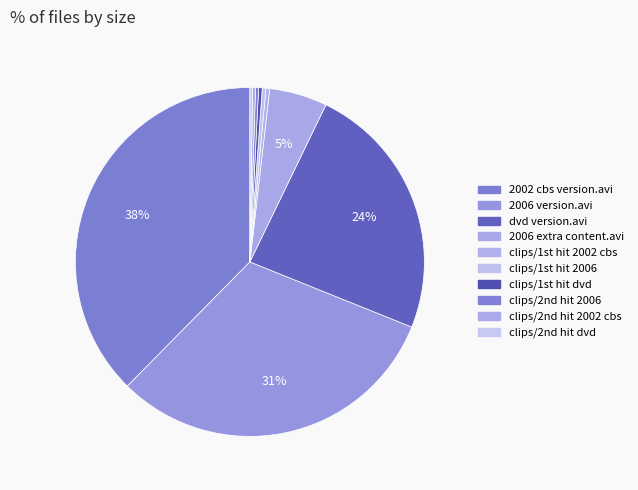

Which category has the biggest portion of the pie?

2002 cbs version.avi